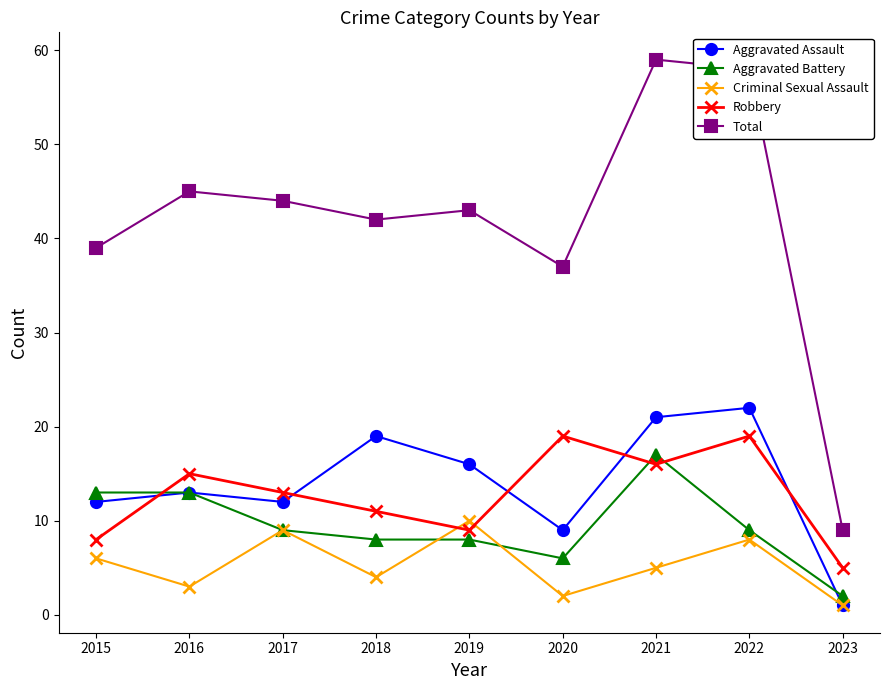

The value of Aggravated Assault at 2021 is 21. True or false?

True